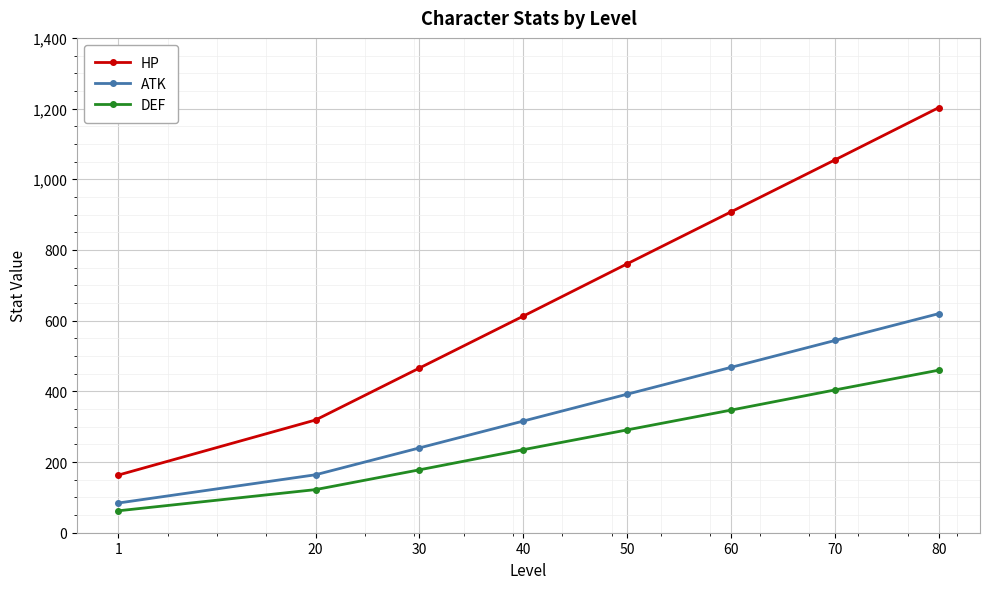

True or false: HP and ATK cross at least once.

False